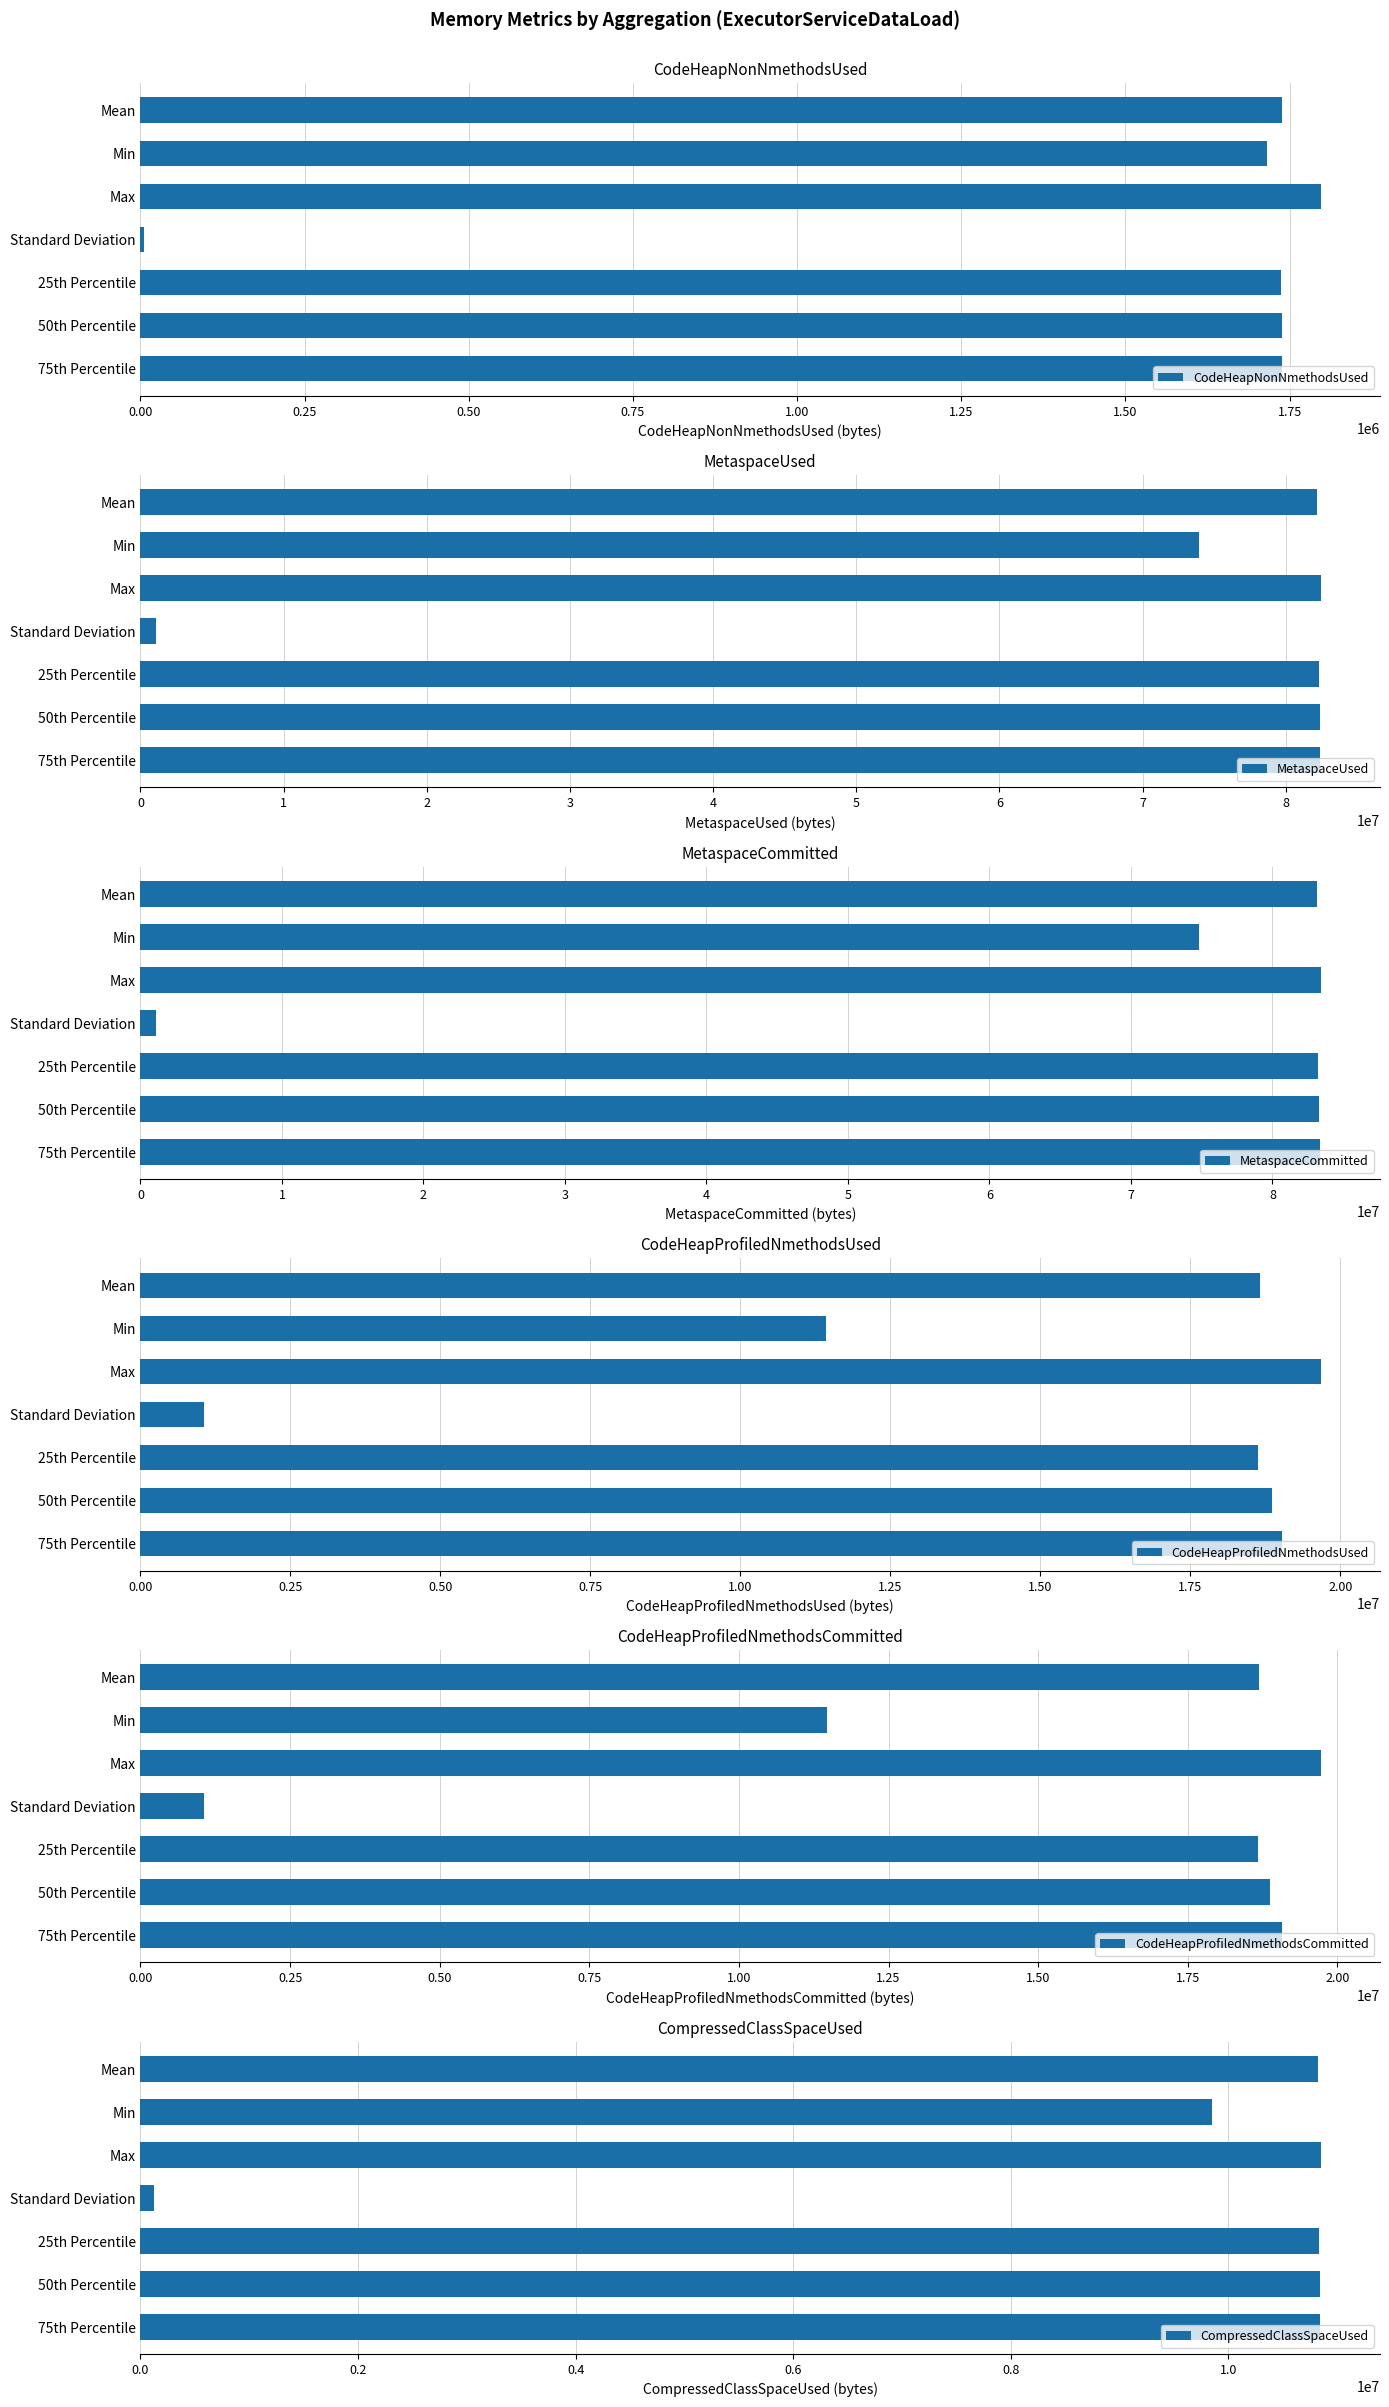

Which category has the highest value in the CodeHeapNonNmethodsUsed series?

Max